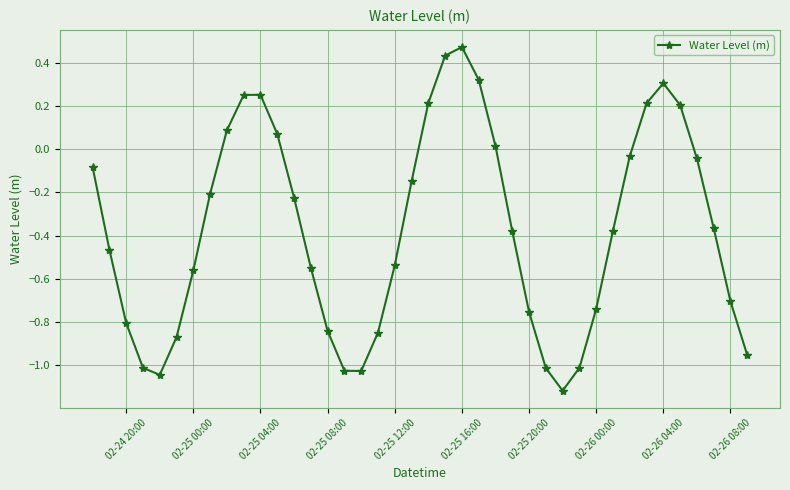

How many points are lower than both their immediate neighbors (excluding endpoints)?

3